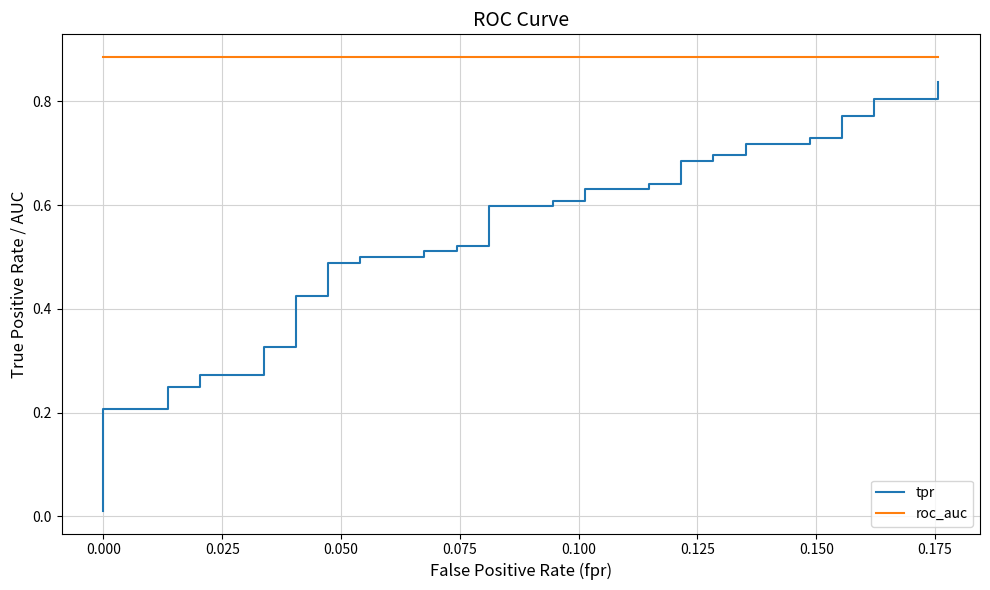

True or false: roc_auc has more than 1 interior local peaks.

False